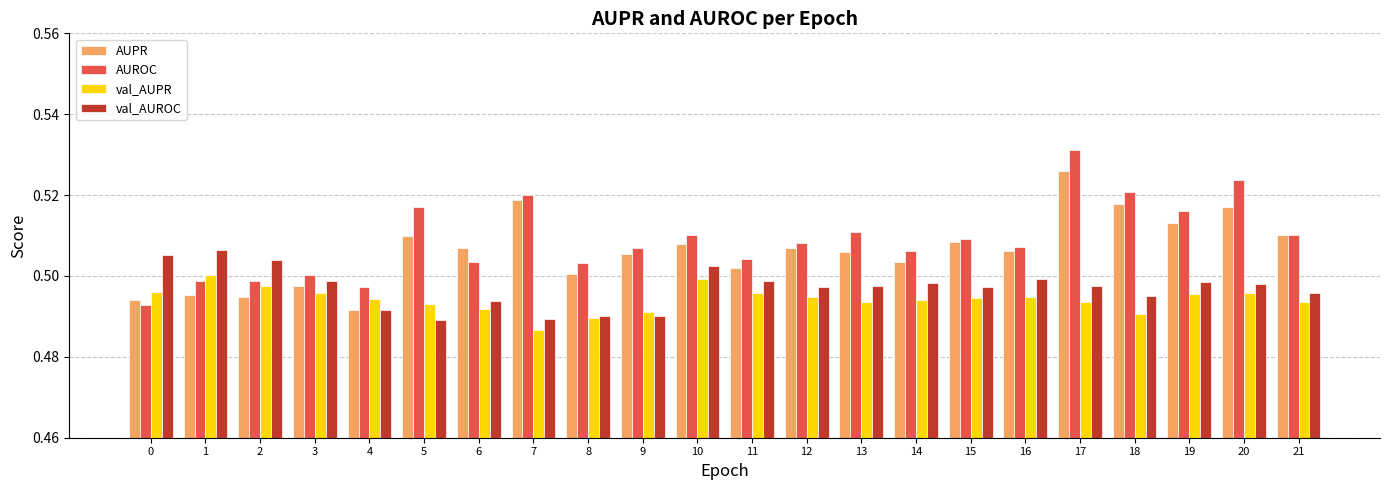

Is the value of AUROC at 14 greater than the value of AUPR at 3?

Yes